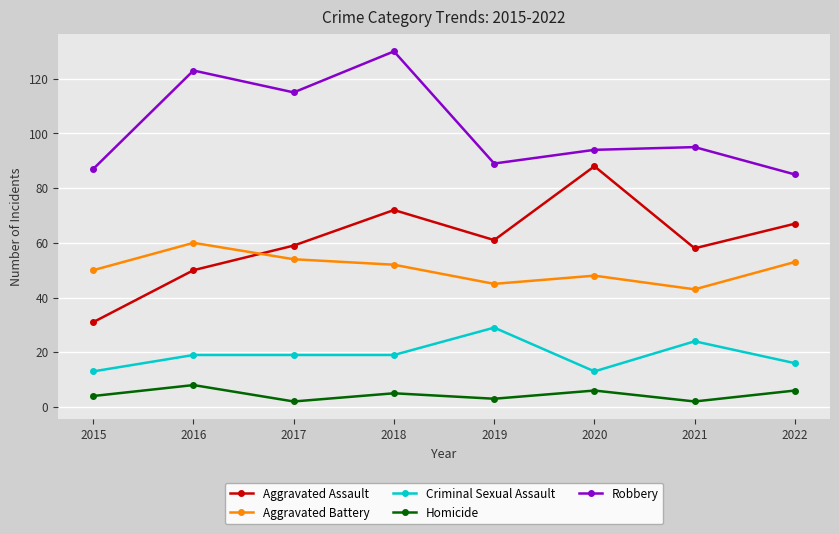

What is the difference between the maximum and second lowest values in the Aggravated Assault series?

38